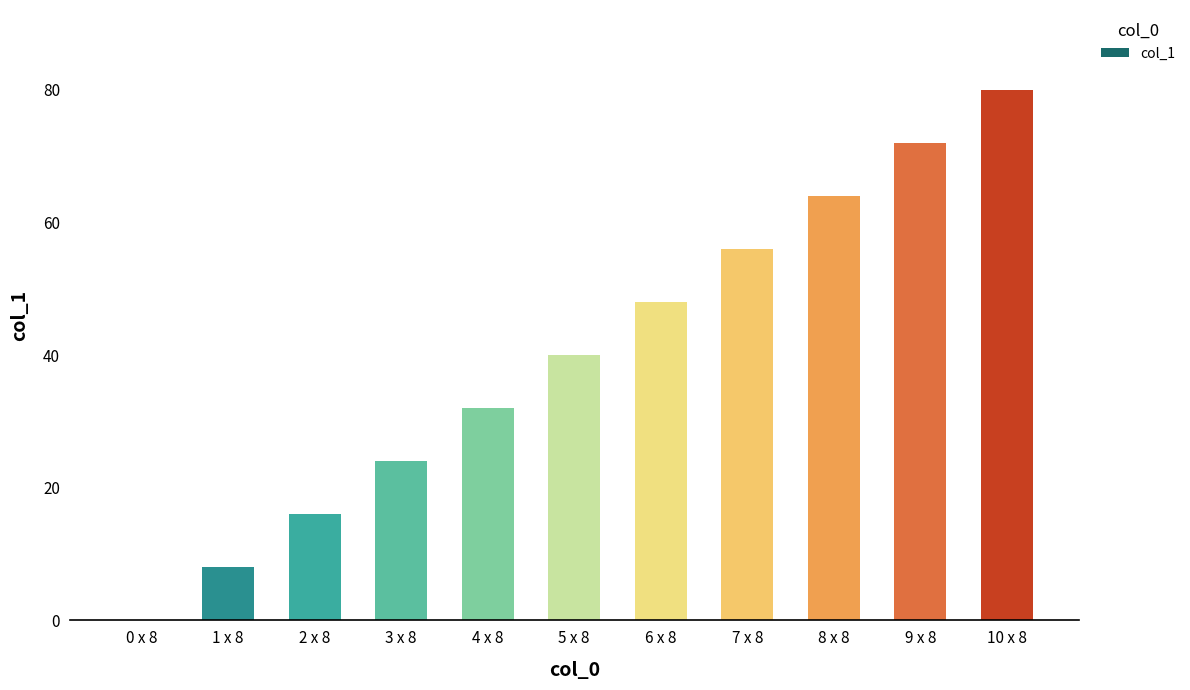

The value at 7 x 8 is 56. True or false?

True